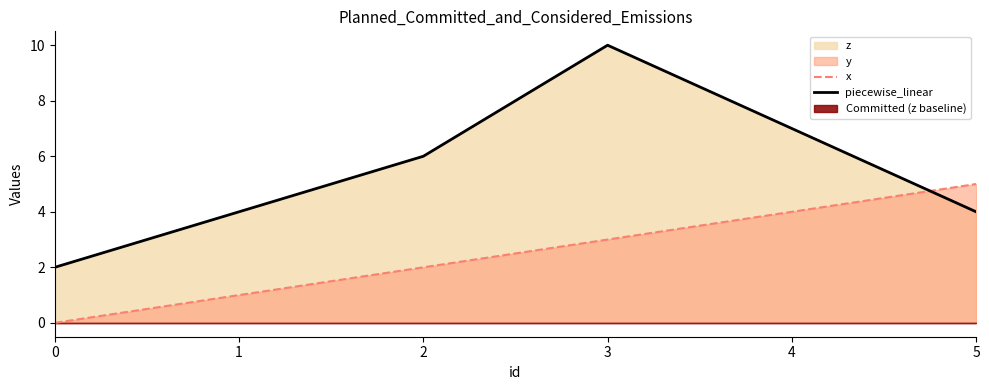

Does the chart have visible grid lines?

No